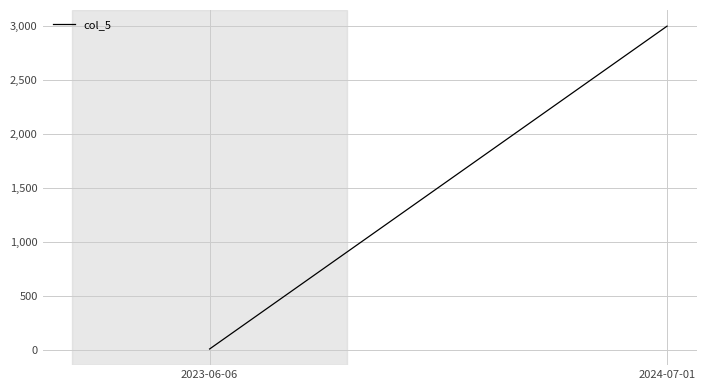

How many data points are less than 3000?

1